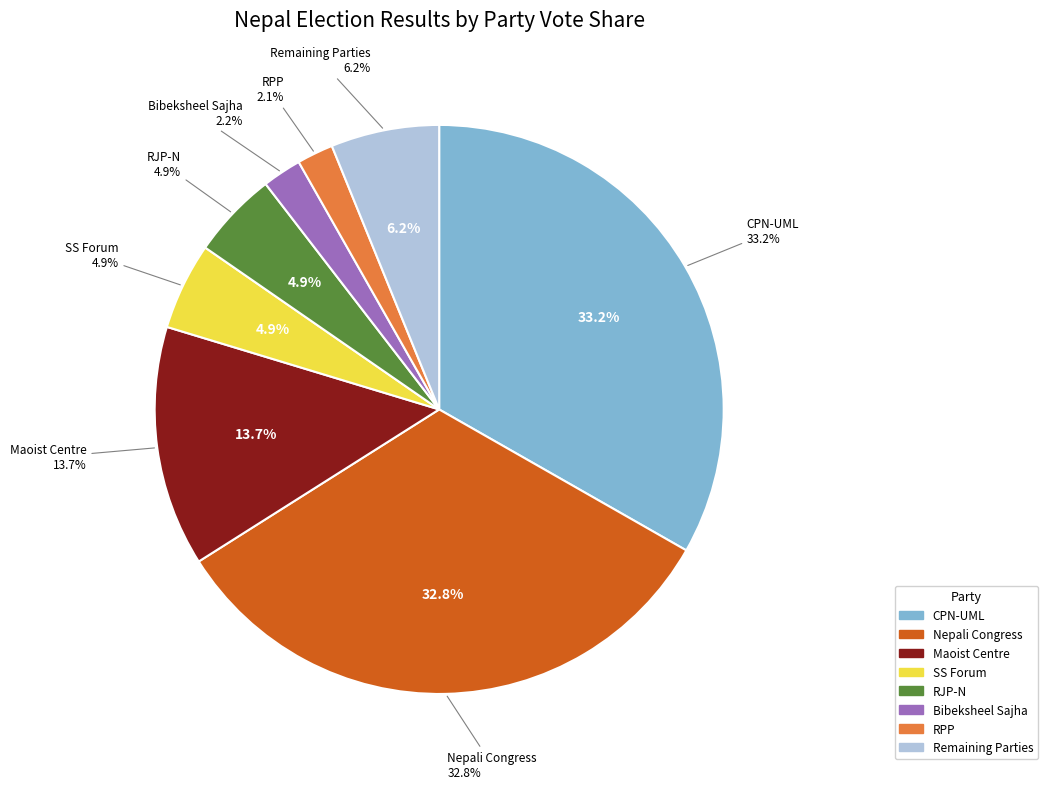

True or false: SS Forum accounts for 5% of the total.

True